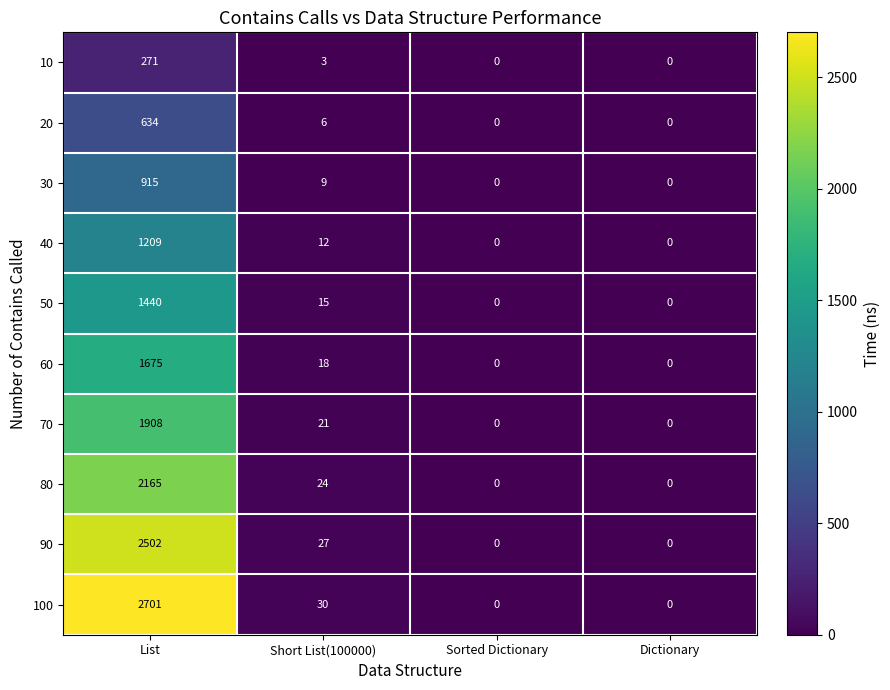

Is it true that 60 equals 18 at Short List(100000)?

True